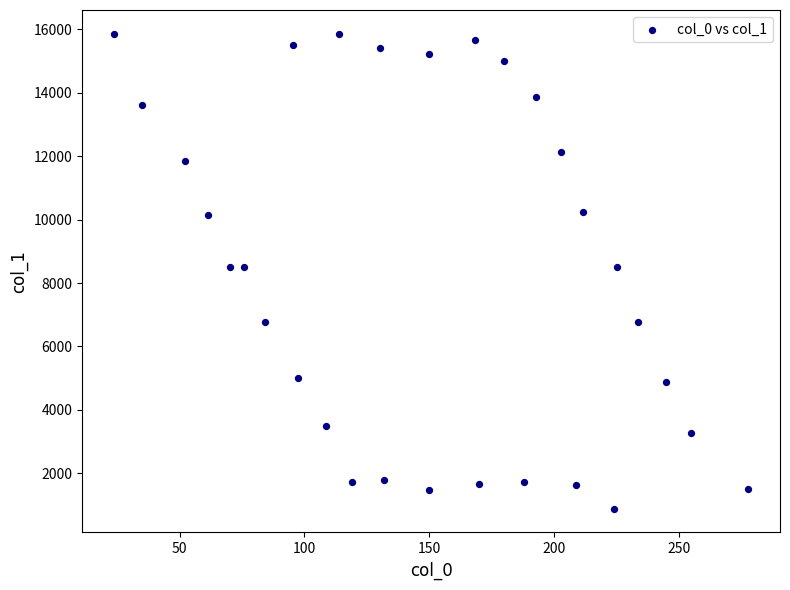

What is the range of Y values (max minus min)?

14983.9